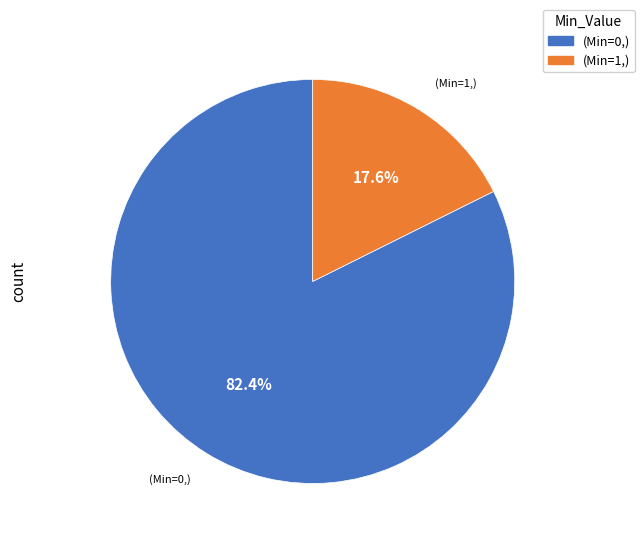

Does any single category account for the majority?

Yes